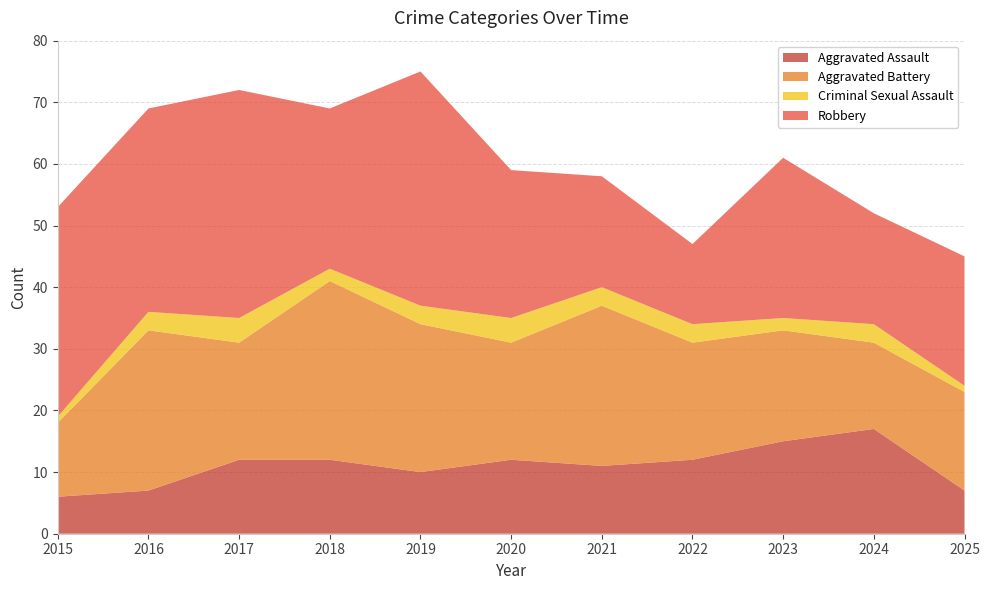

Reading right to left, list all the values displayed in this chart.

Aggravated Assault: 2025=7	2024=17	2023=15	2022=12	2021=11	2020=12	2019=10	2018=12	2017=12	2016=7	2015=6
Aggravated Battery: 2025=16	2024=14	2023=18	2022=19	2021=26	2020=19	2019=24	2018=29	2017=19	2016=26	2015=12
Criminal Sexual Assault: 2025=1	2024=3	2023=2	2022=3	2021=3	2020=4	2019=3	2018=2	2017=4	2016=3	2015=1
Robbery: 2025=21	2024=18	2023=26	2022=13	2021=18	2020=24	2019=38	2018=26	2017=37	2016=33	2015=34